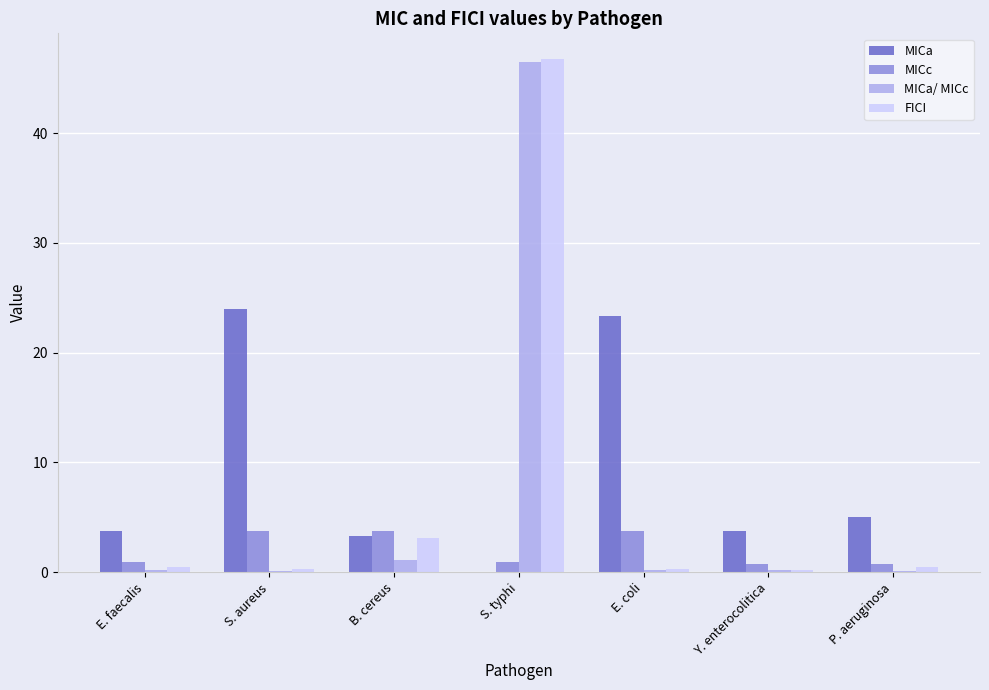

Is the value of MICa at Y. enterocolitica greater than the value of FICI at S. typhi?

No